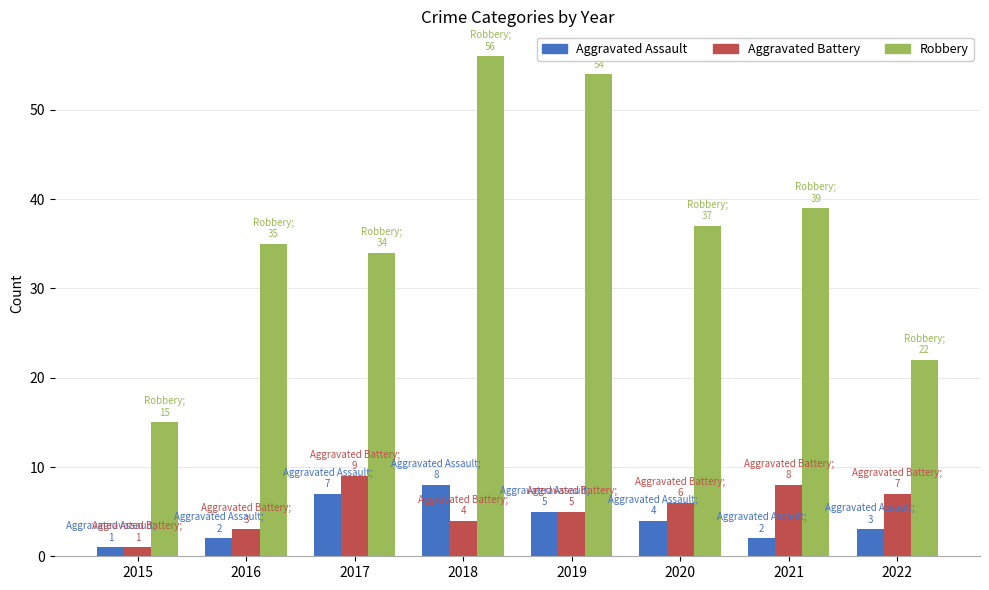

What is the total value across all series at 2018?

68